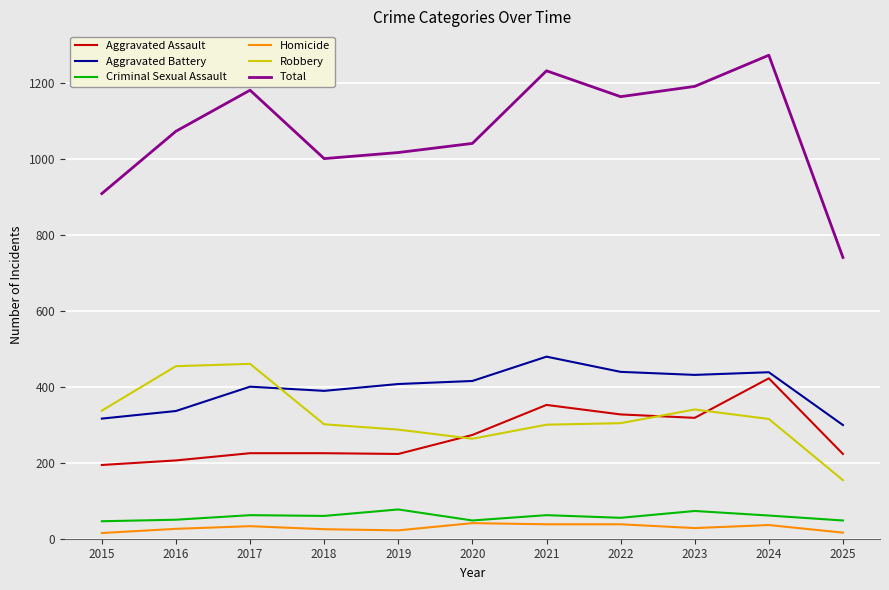

At which label does Homicide first exceed 28?

2017